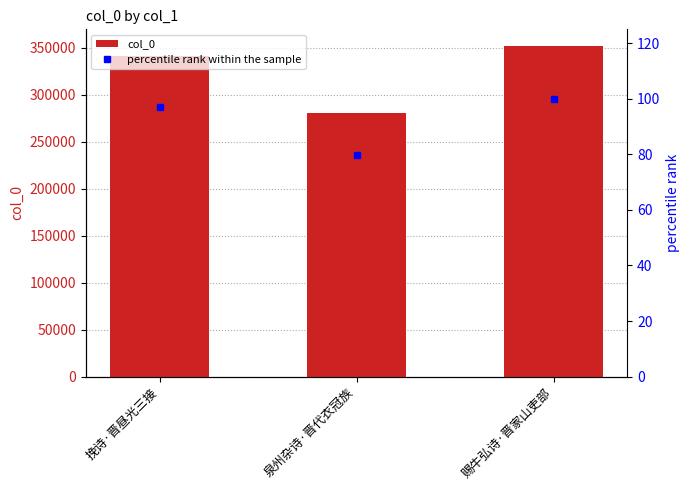

What are all the series names shown in the legend?

col_0, percentile rank within the sample